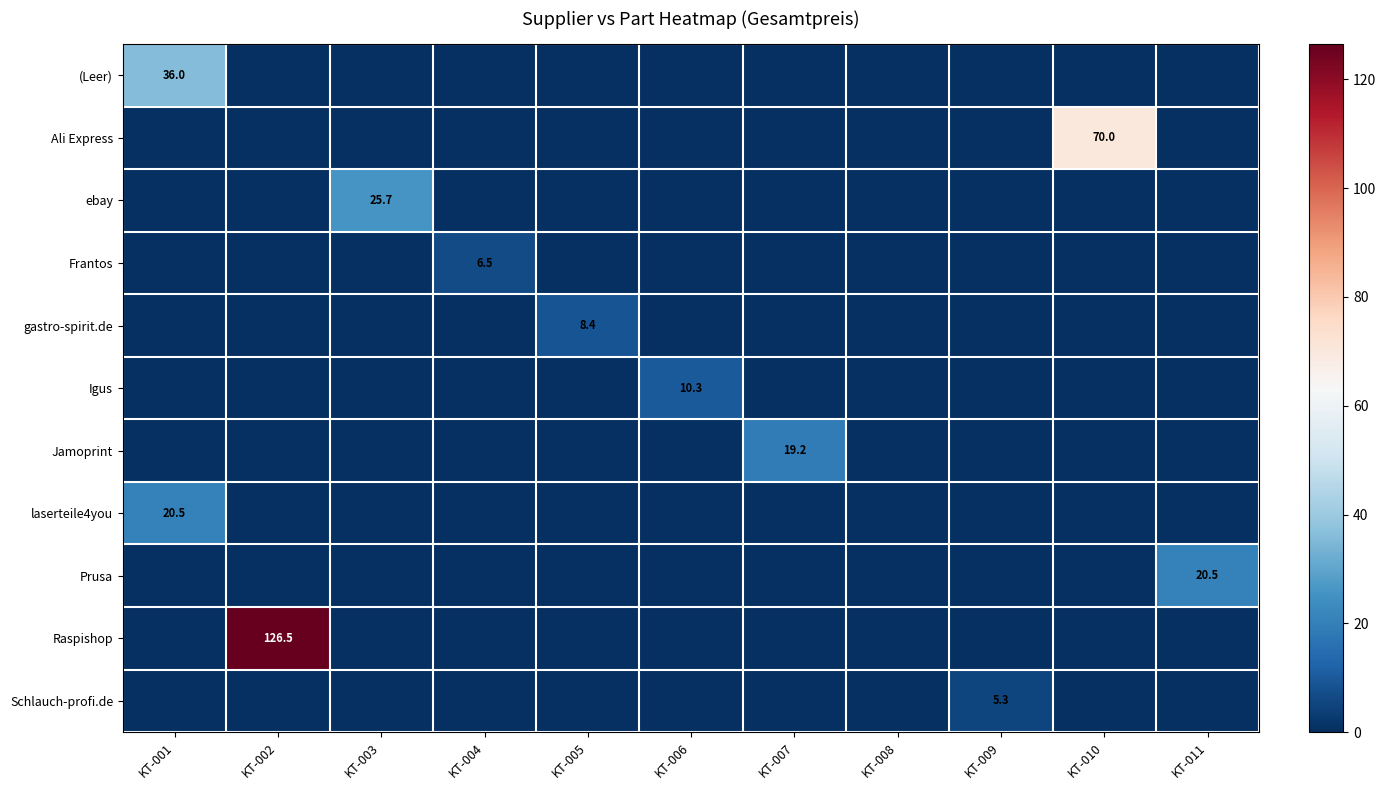

Where is (Leer) nearest to the value 18?

KT-002